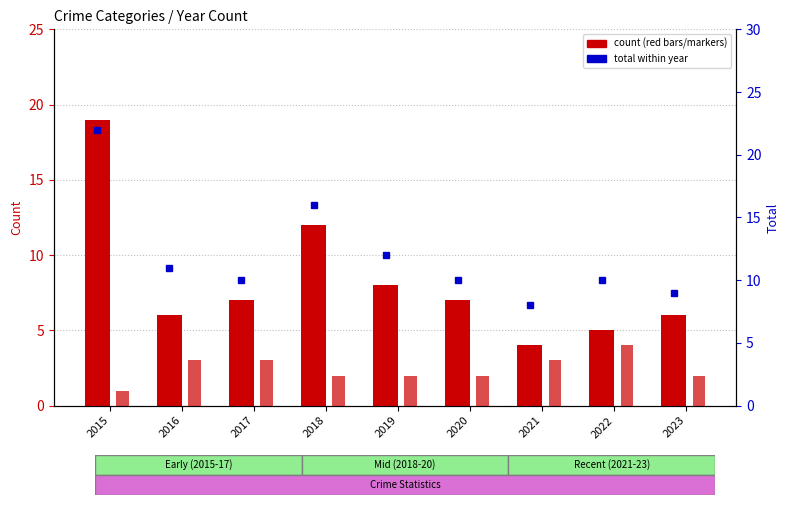

True or false: Robbery has a value of 5 at 2022.

True